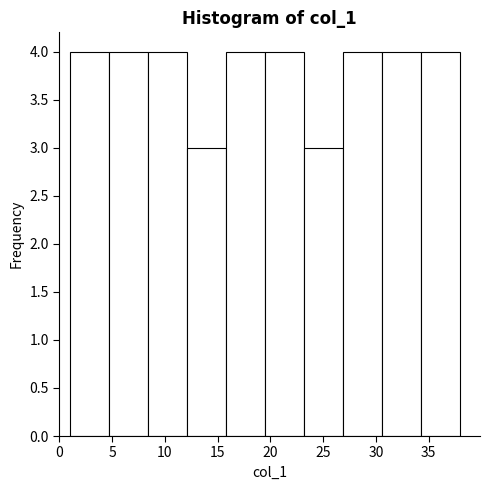

Reading left to right, transcribe this chart: for each bar, give the range it covers on the x-axis and its height. Neither the bar edges nor the heights are printed on the chart, so give them approximately, as read against the axes.

1.0 to 4.7: 4
4.7 to 8.4: 4
8.4 to 12.1: 4
12.1 to 15.8: 3
15.8 to 19.5: 4
19.5 to 23.2: 4
23.2 to 26.9: 3
26.9 to 30.6: 4
30.6 to 34.3: 4
34.3 to 38.0: 4